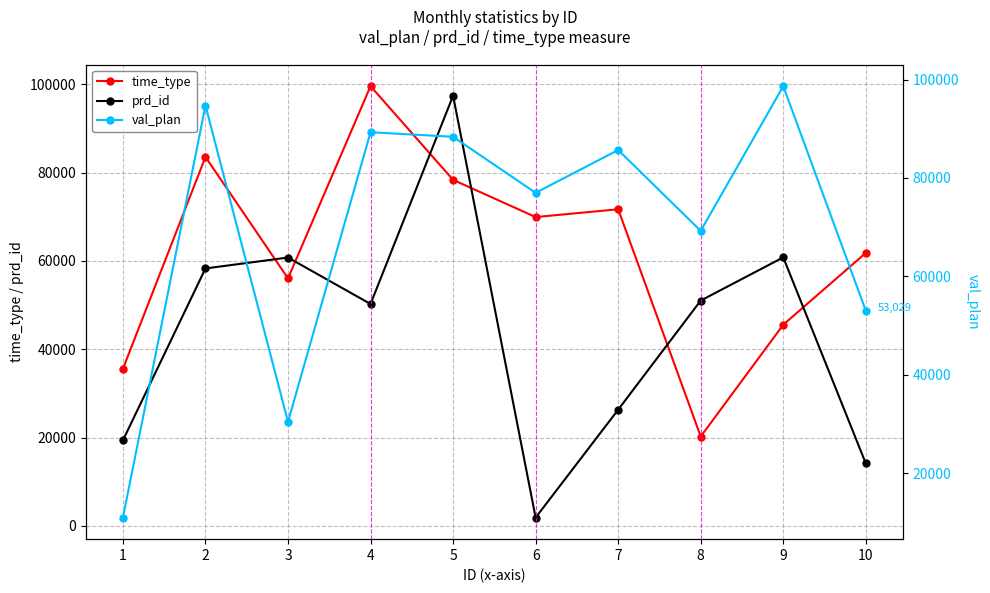

What value does the val_plan series have at 2, to the nearest 10?

94710